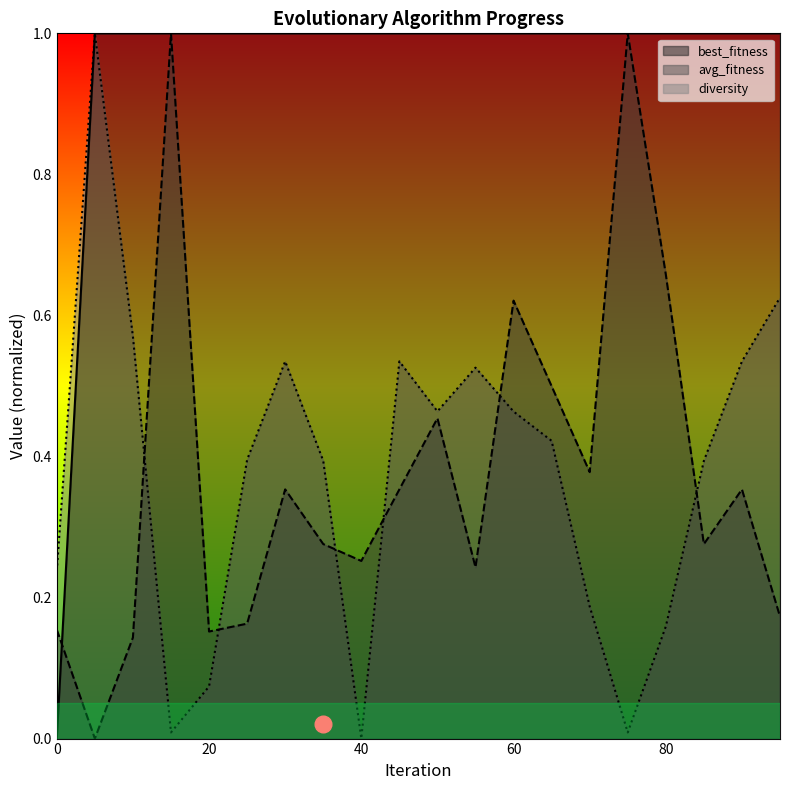

How many lines are shown in the chart?

3